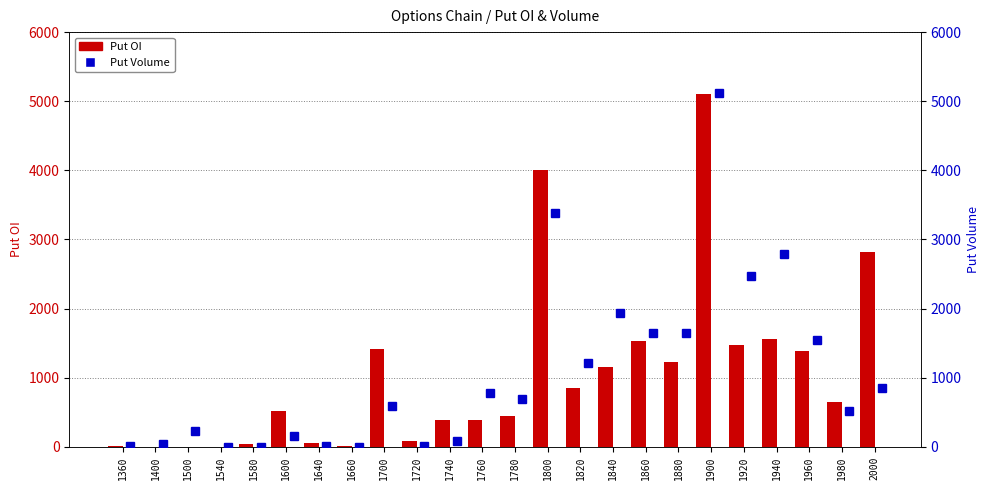

What value does the data have at 1900, to the nearest 50?

5100